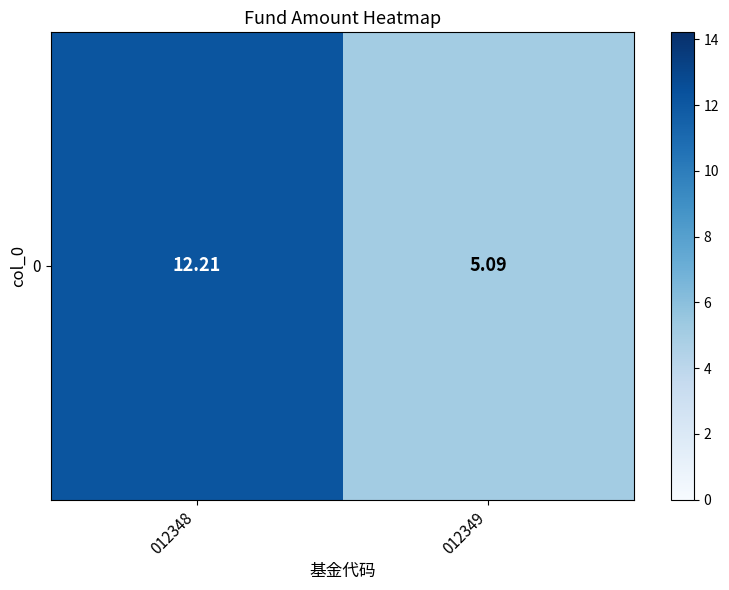

List the labels in order of value, largest first.

012348, 012349